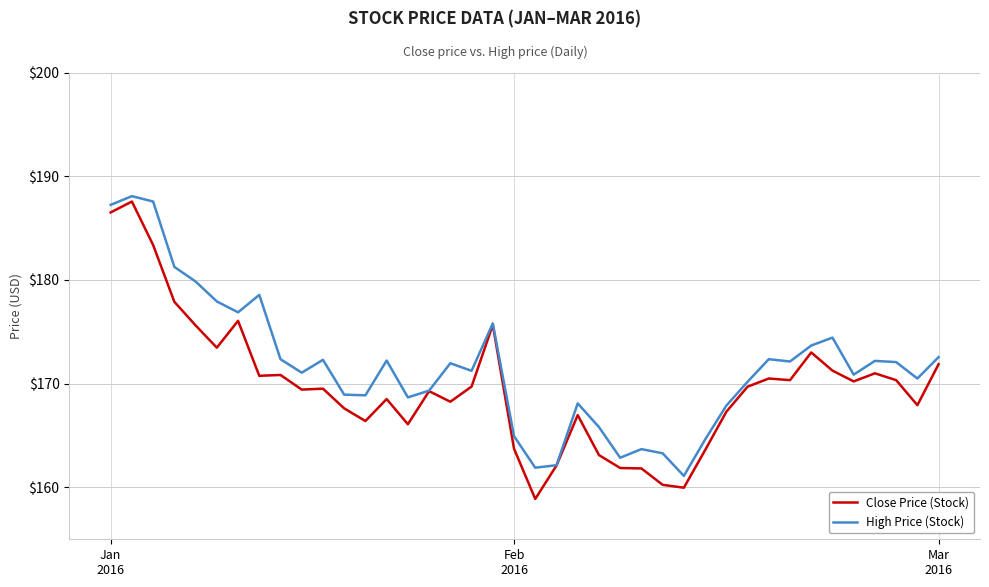

Rank the series by their average value, from lowest to highest.

Close Price (Stock), High Price (Stock)